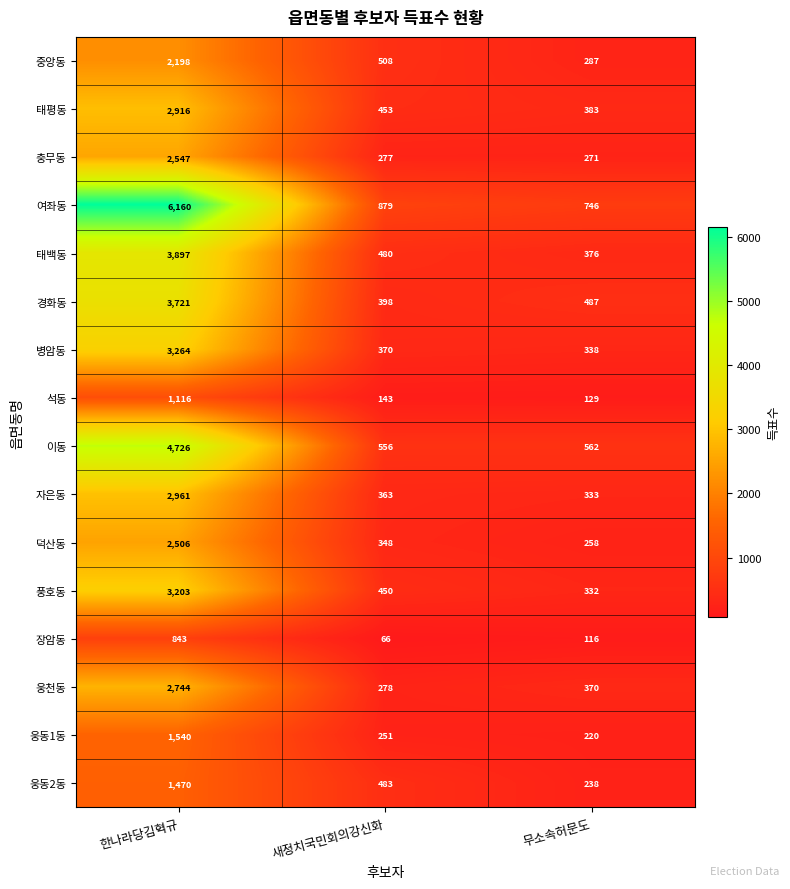

What is the maximum value shown in the chart?

6160